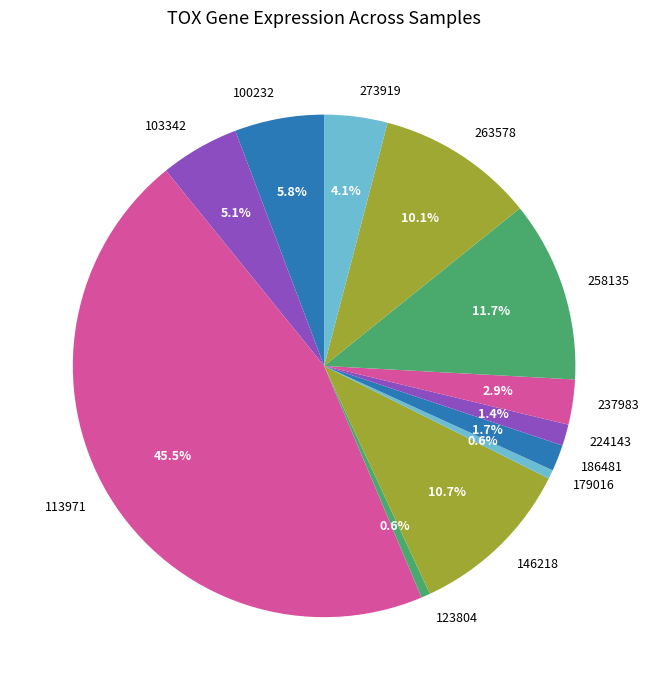

Between 179016 and 103342, which is larger?

103342